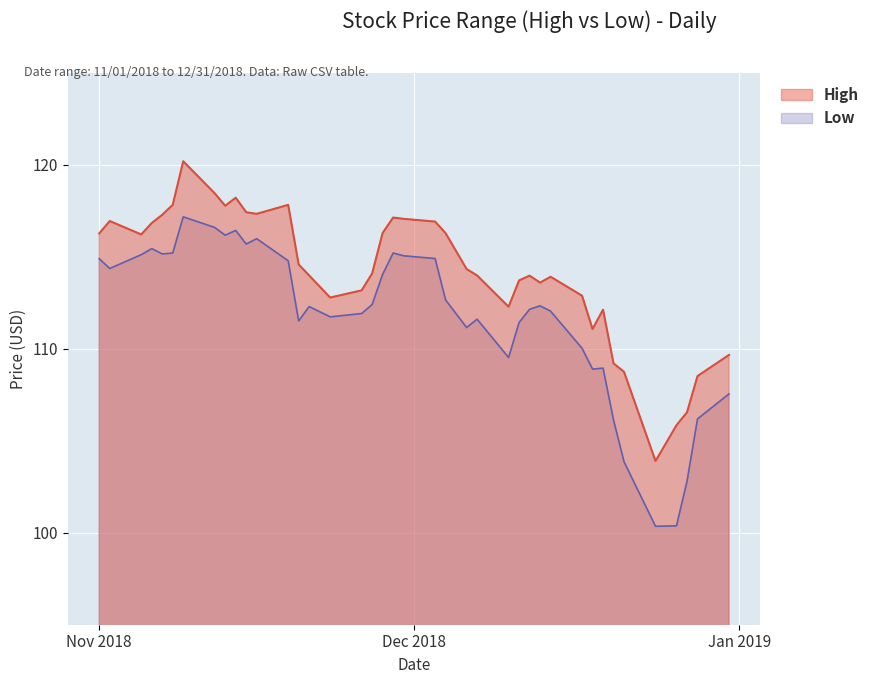

True or false: Low and High intersect in this chart.

False